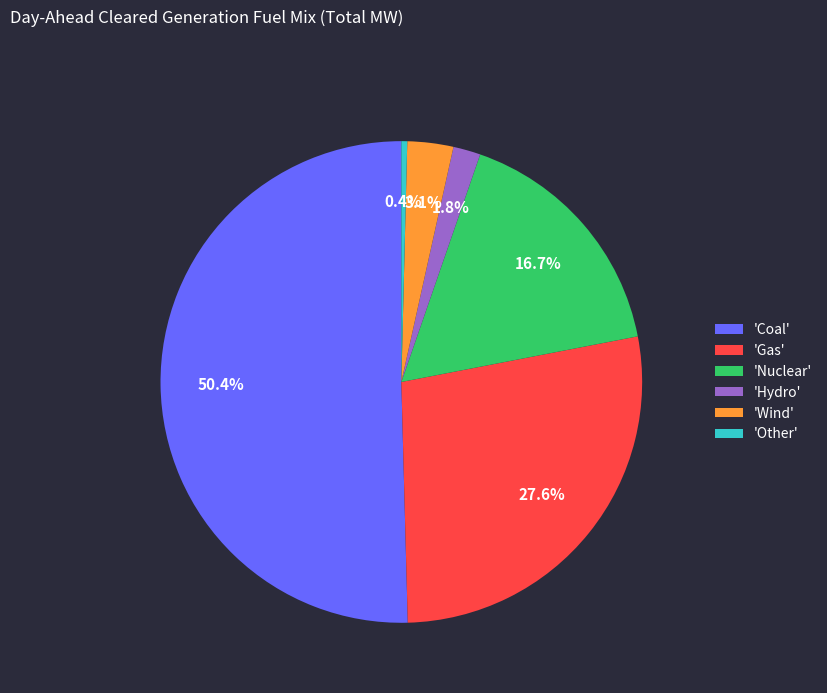

Which category has the smallest portion of the pie?

'Other'